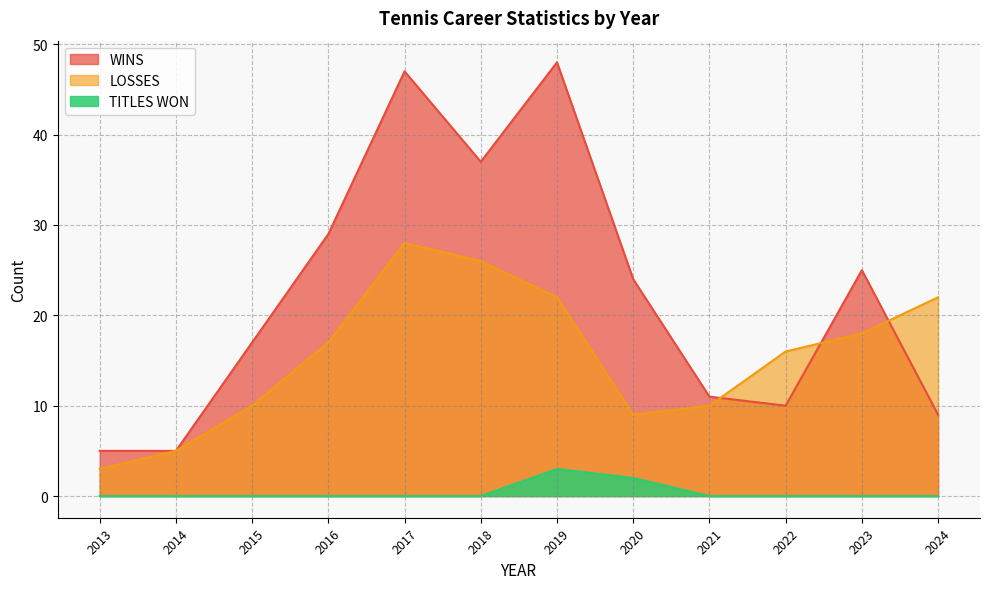

True or false: TITLES WON has more than 0 points higher than both neighbors.

True